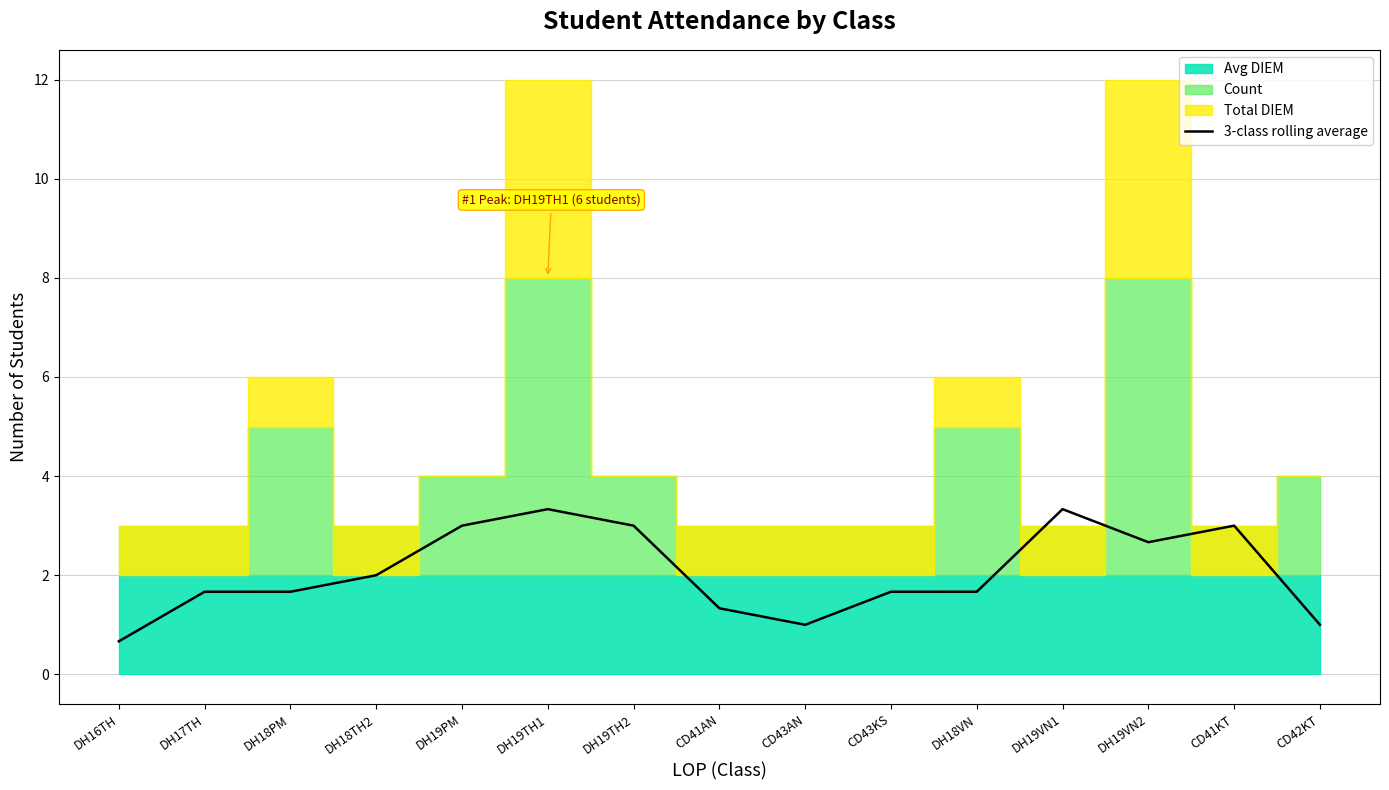

What is the change in value from DH18TH2 to DH19VN2?

+0.7